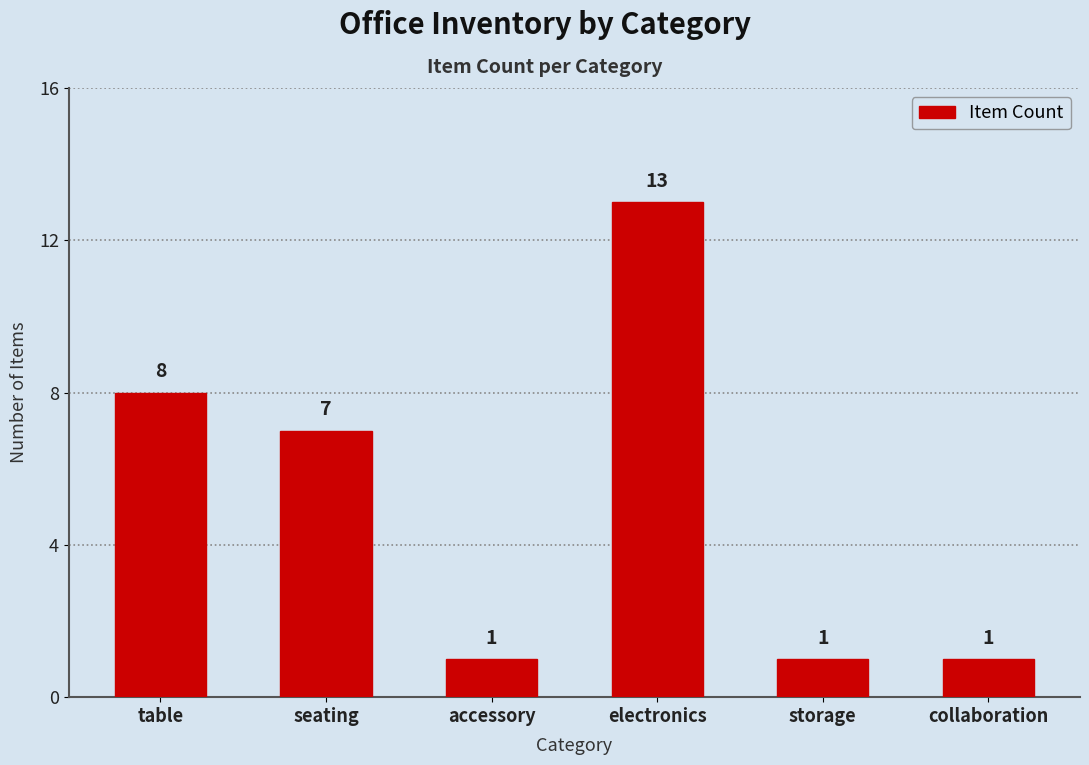

What is the greatest value displayed?

13